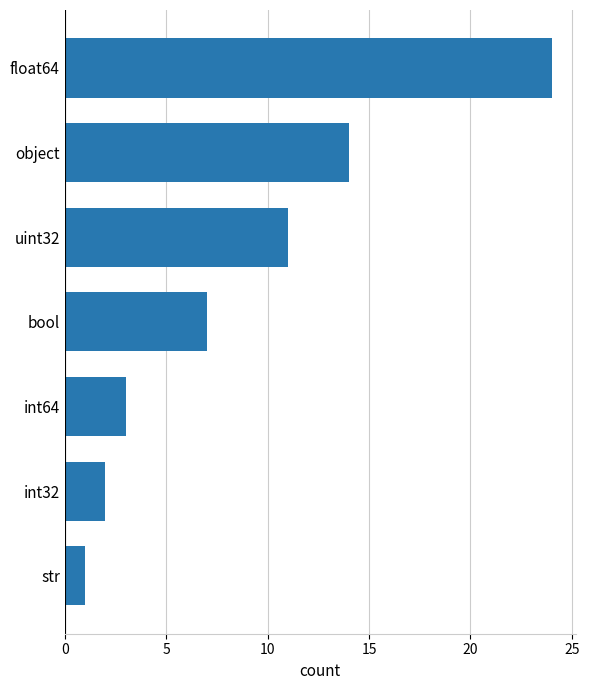

What is the sum of all values?

62